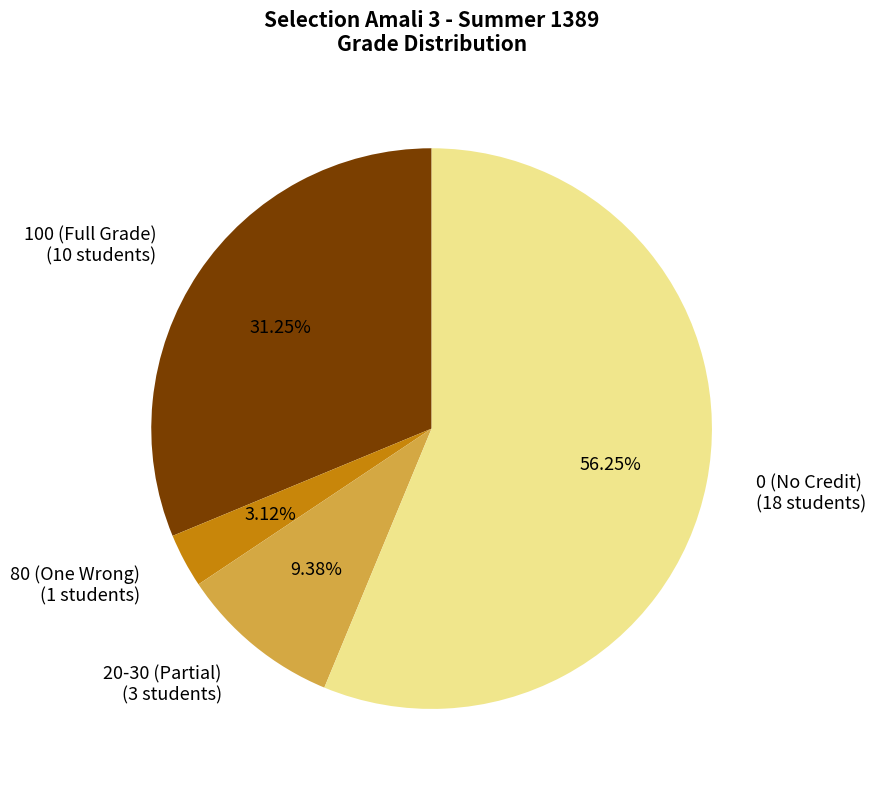

Which category has the smallest portion of the pie?

80 (One Wrong) (1 students)